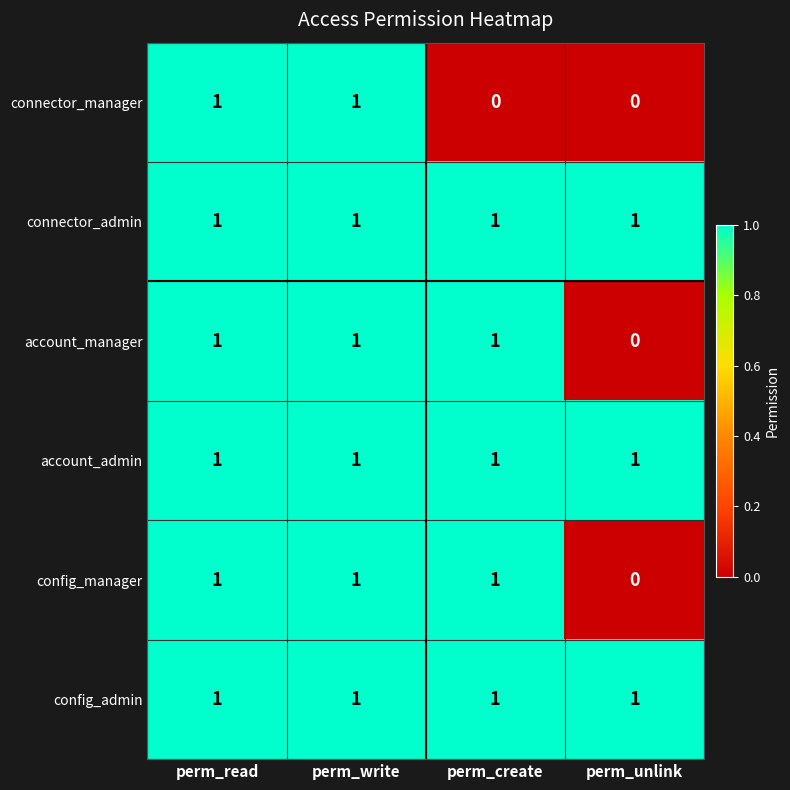

Between perm_read and perm_create, which series saw the biggest shift?

connector_manager